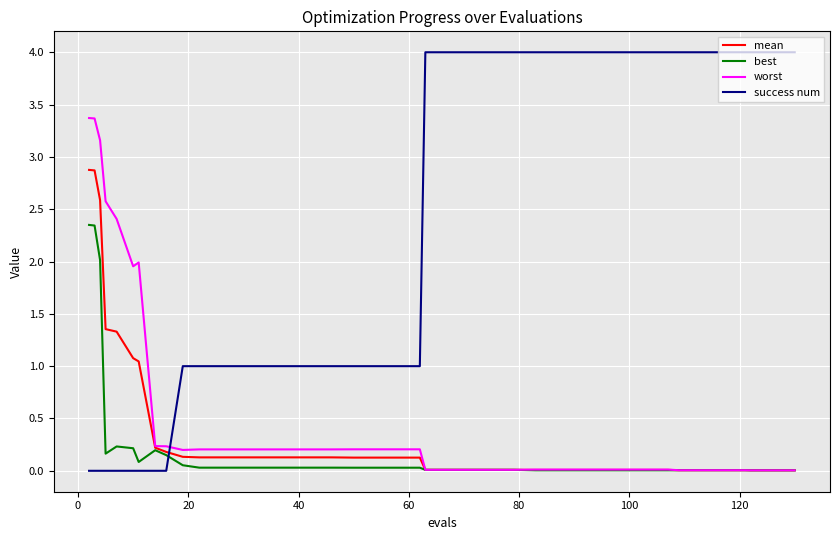

Rank the series by their maximum value, from highest to lowest.

success num, worst, mean, best